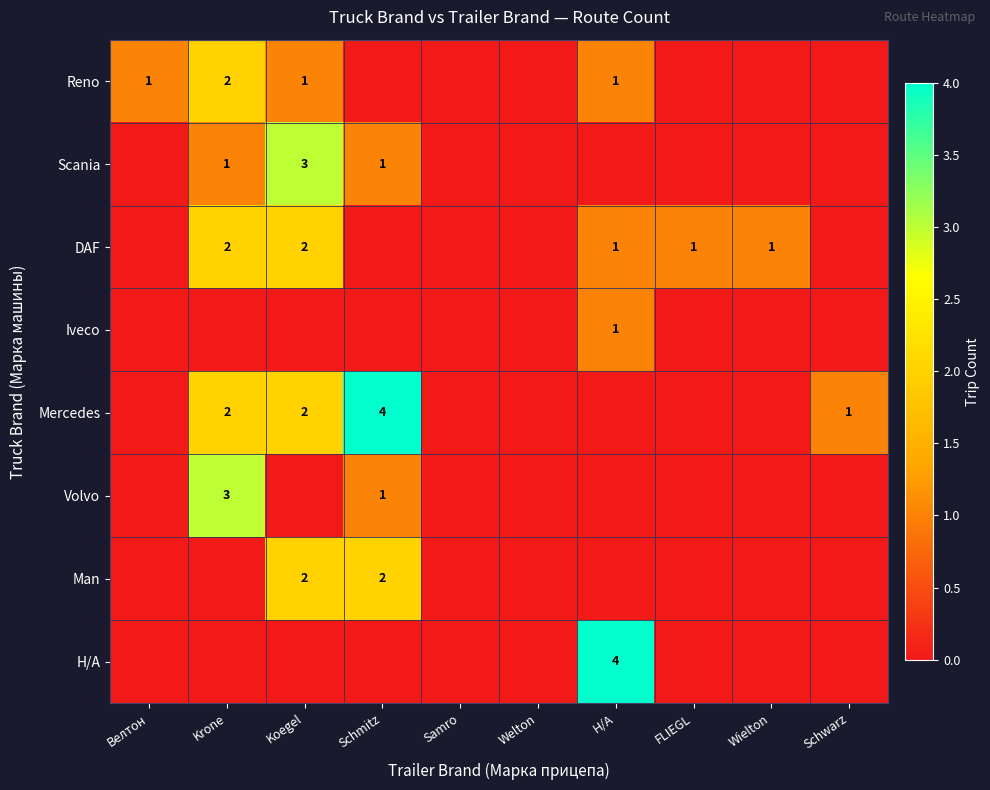

What is the total value across all series at Krone?

10